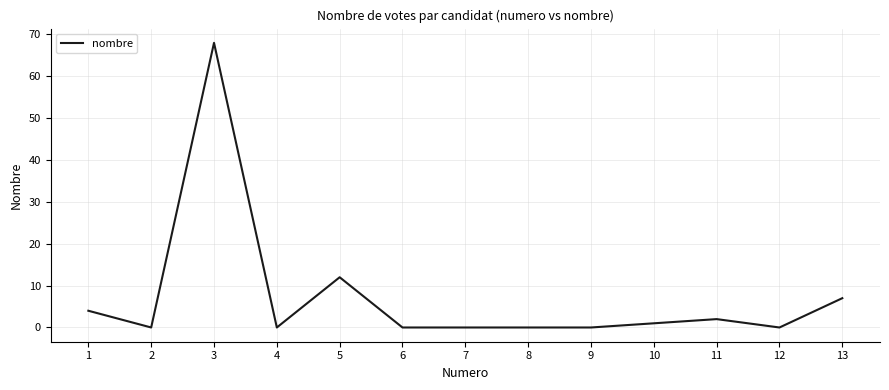

Reading left to right, extract all data points from this chart.

4	0	68	0	12	0	0	0	0	1	2	0	7